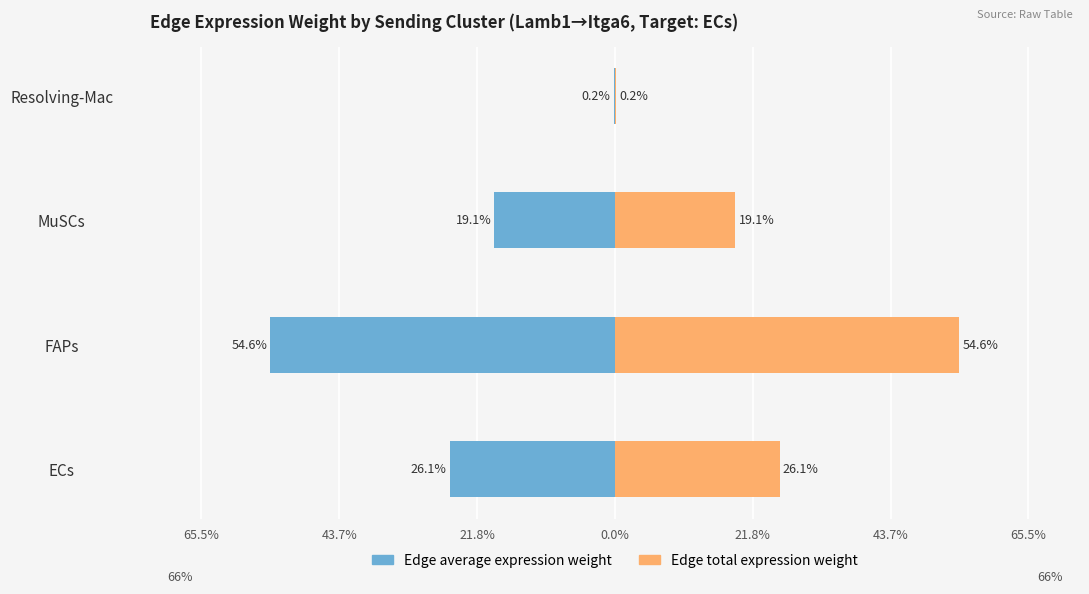

What are all the series names shown in the legend?

Edge average expression weight, Edge total expression weight